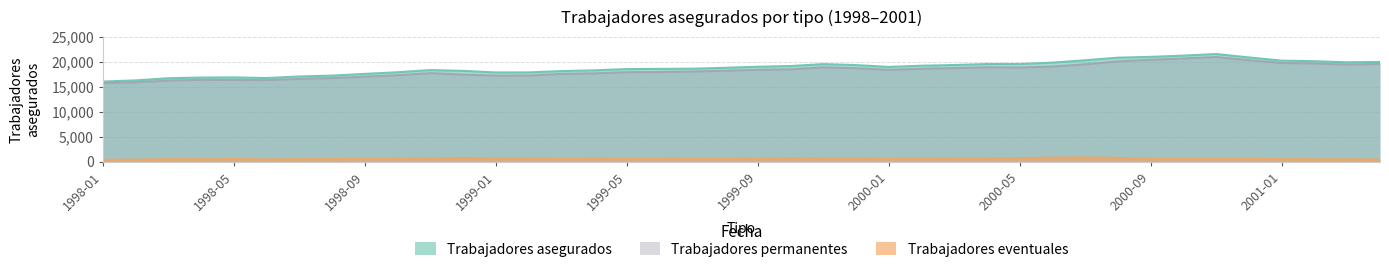

In Trabajadores permanentes, how many points are higher than both neighbors (excluding endpoints)?

5